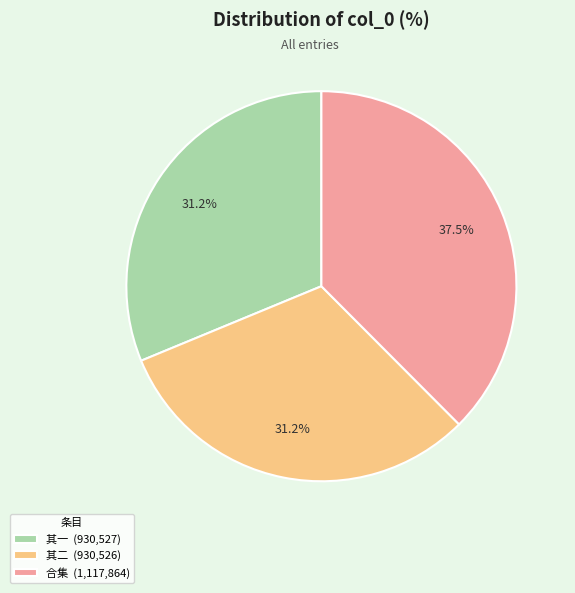

Combined, what portion of the pie is 合集 (1,117,864) and 其一 (930,527)?

68.8%